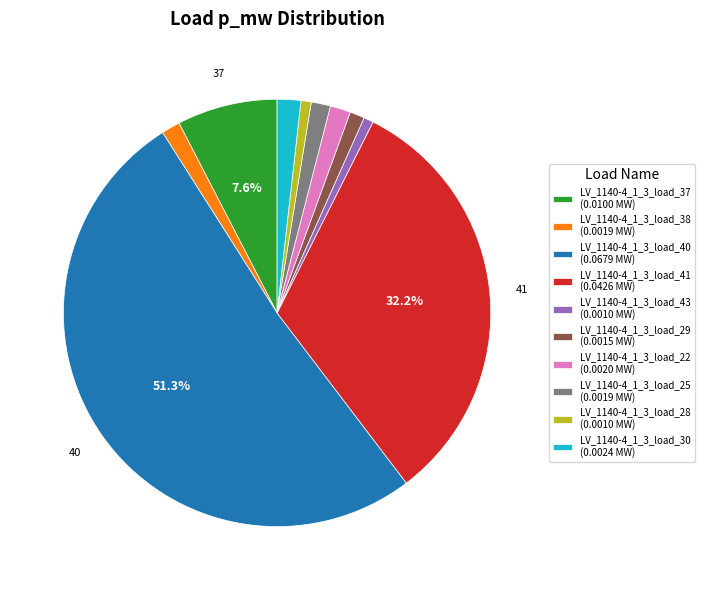

Is it true that LV_1140-4_1_3_load_41 is 23% of the pie?

False